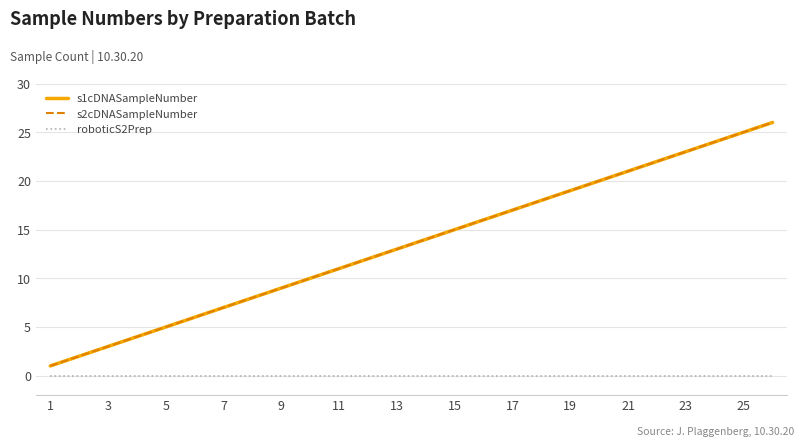

Is this an area chart (filled region under the line)?

No